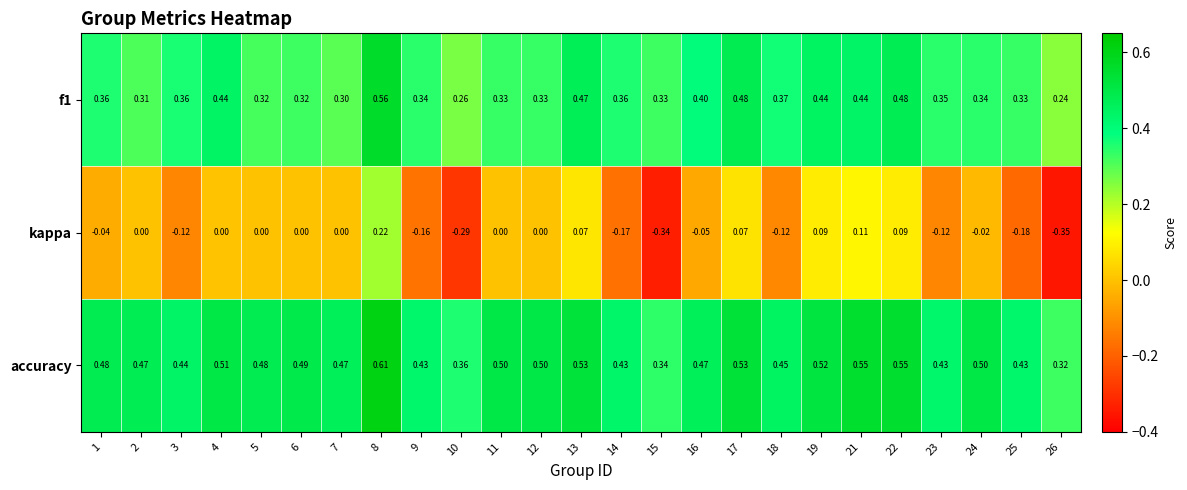

Which series has the widest spread of values?

kappa